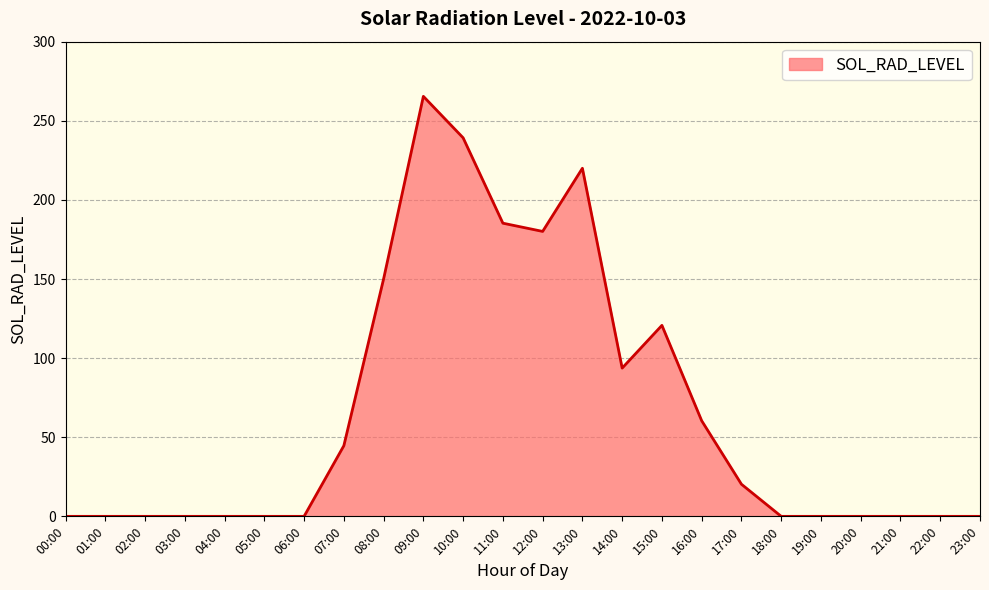

What position from the right is 08:00?

16